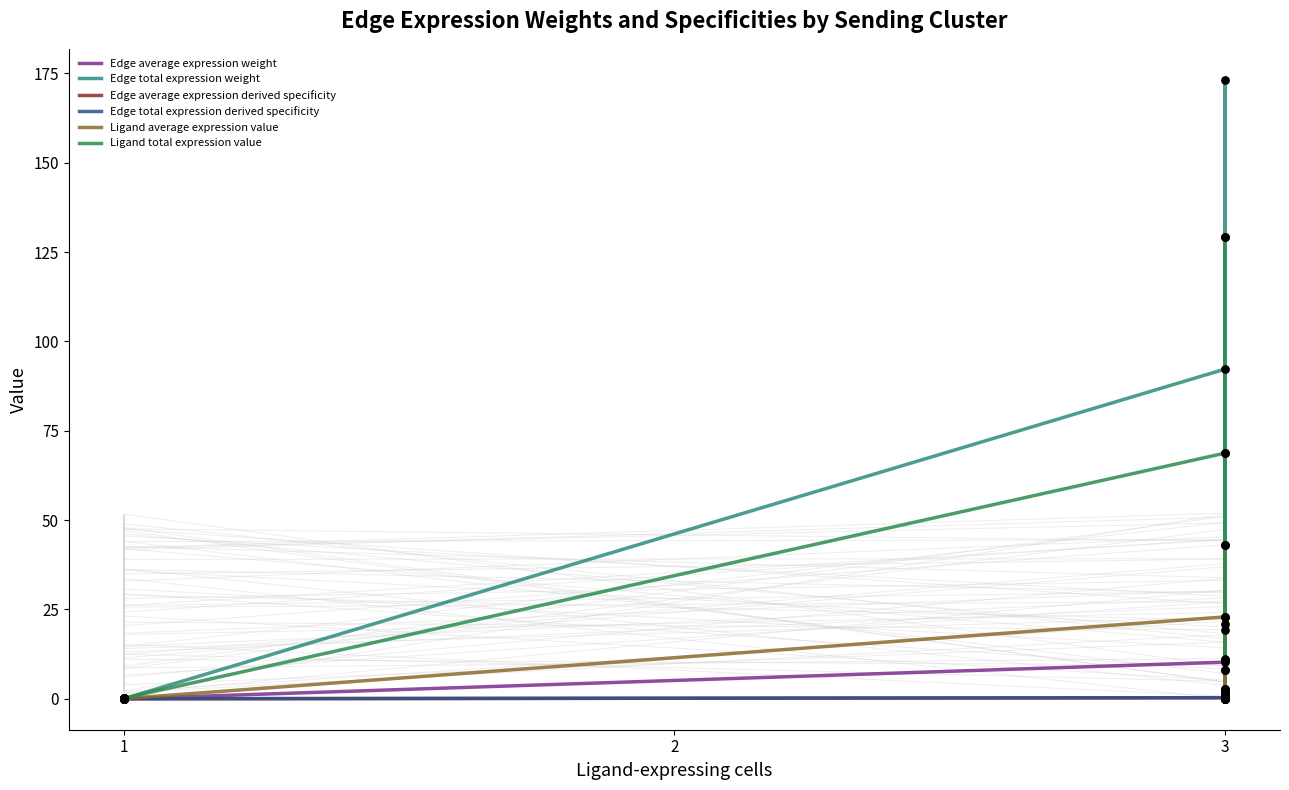

Which series reaches the minimum Y coordinate?

Edge average expression derived specificity